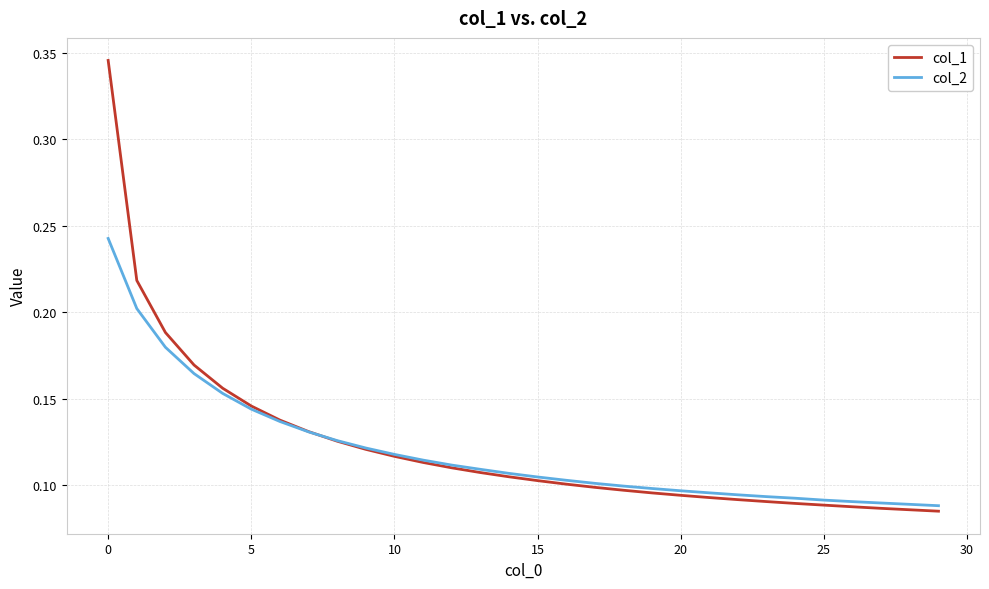

At how many categories does at least one series exceed 0?

30